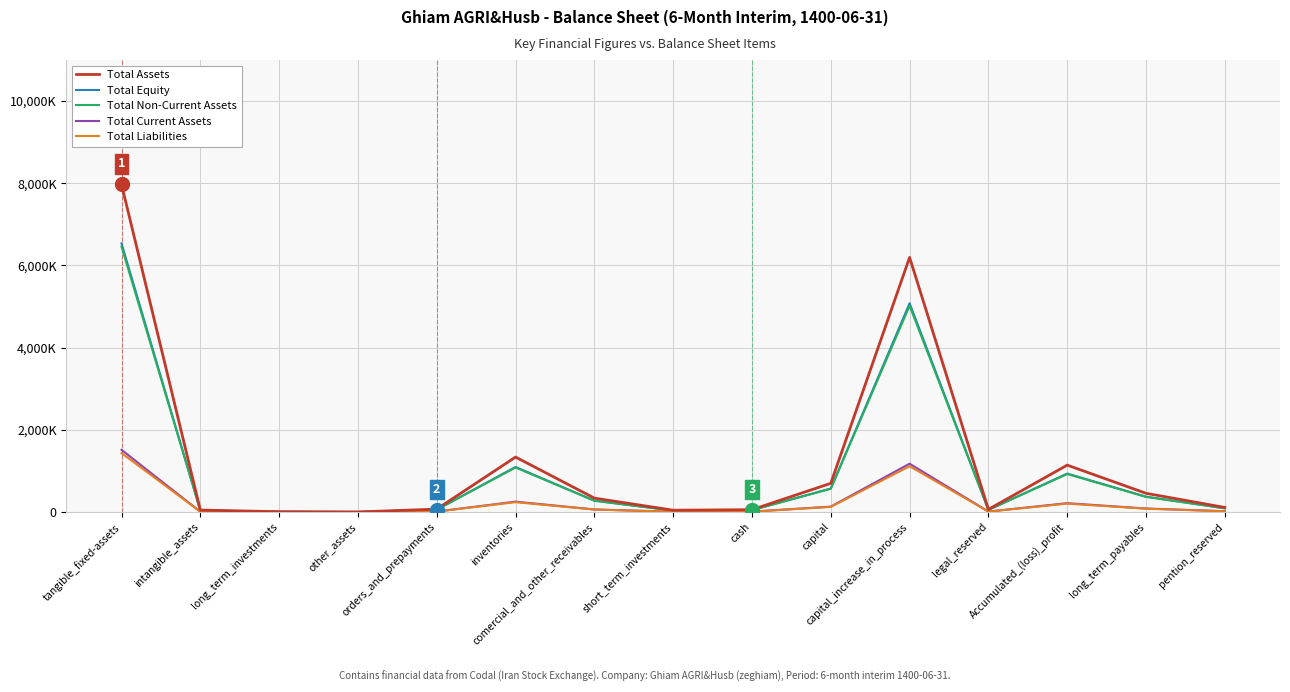

Where is Total Assets nearest to the value 3988904?

capital_increase_in_process